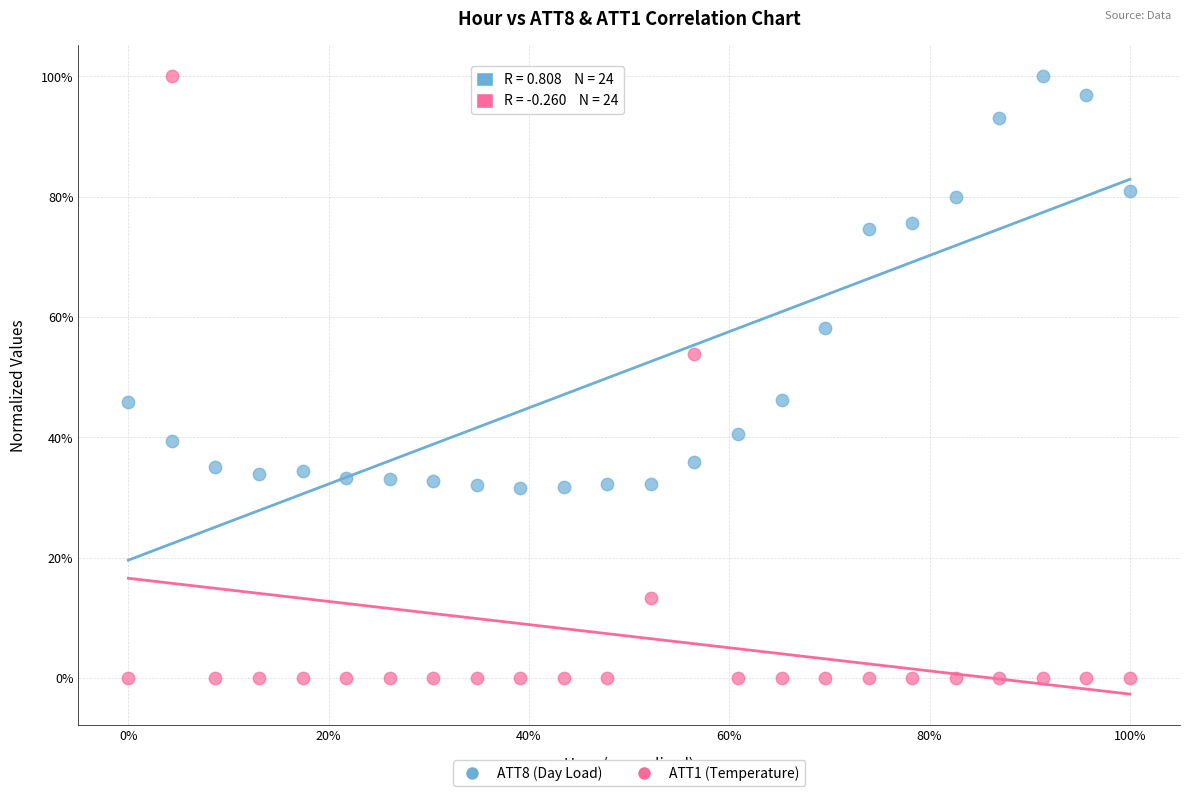

Which series has the widest spread of Y values?

ATT1 (Temperature)